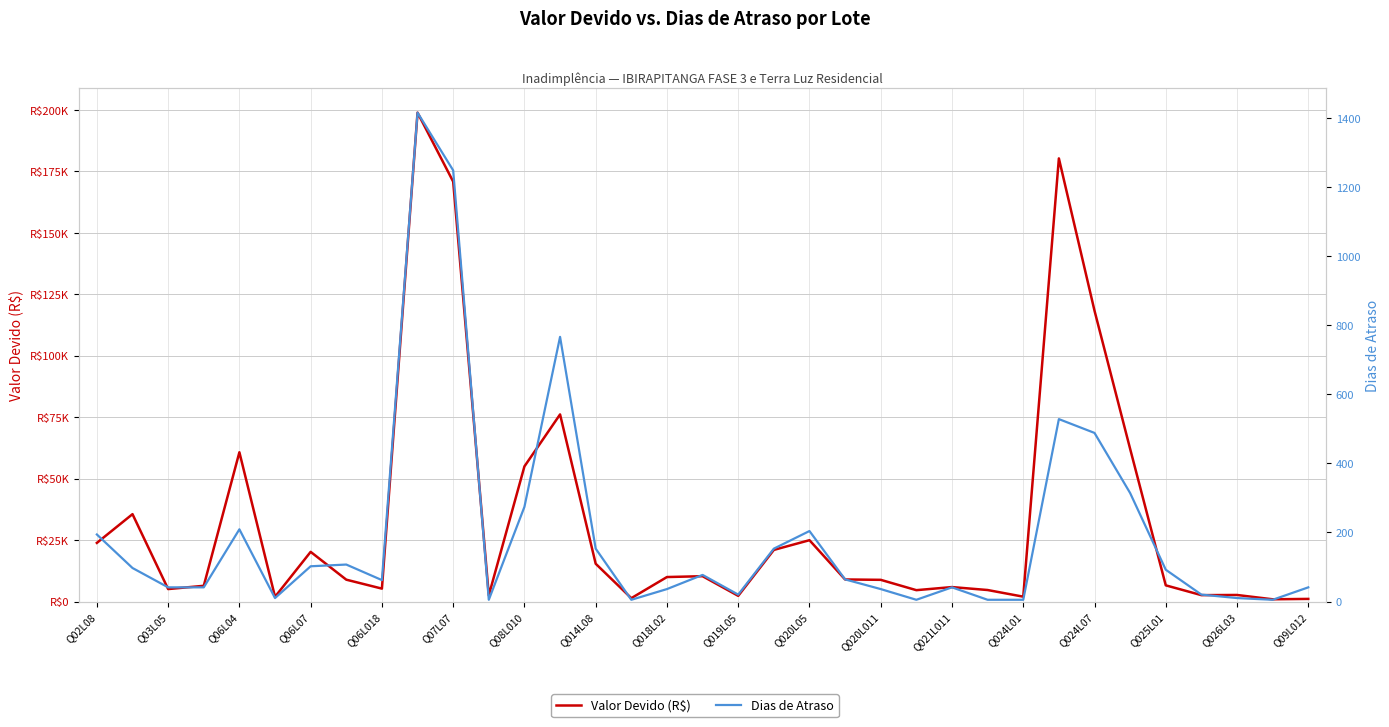

What is the value of the Dias de Atraso point at the 1st from the left?

194.0